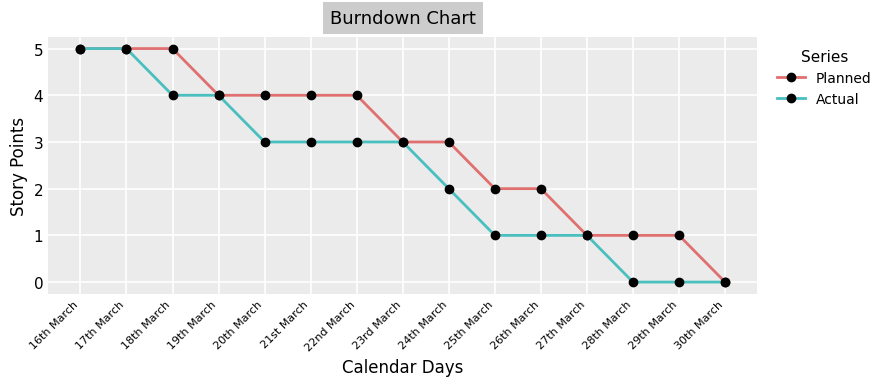

What is the difference between the maximum and second lowest values in the Planned series?

4